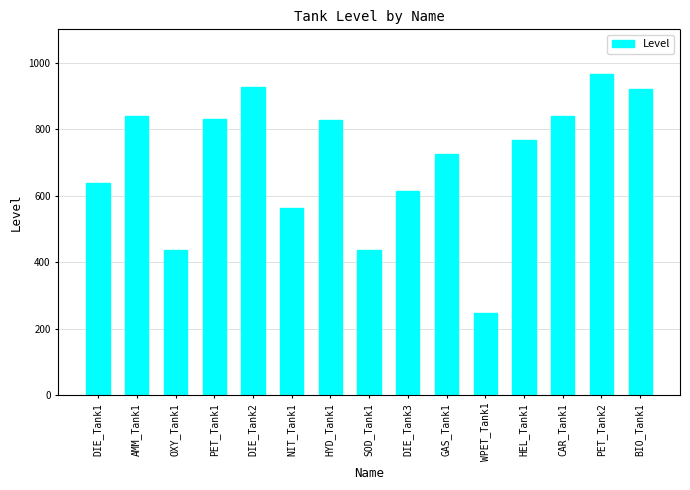

What is the label of the 7th bar from the left?

HYD_Tank1